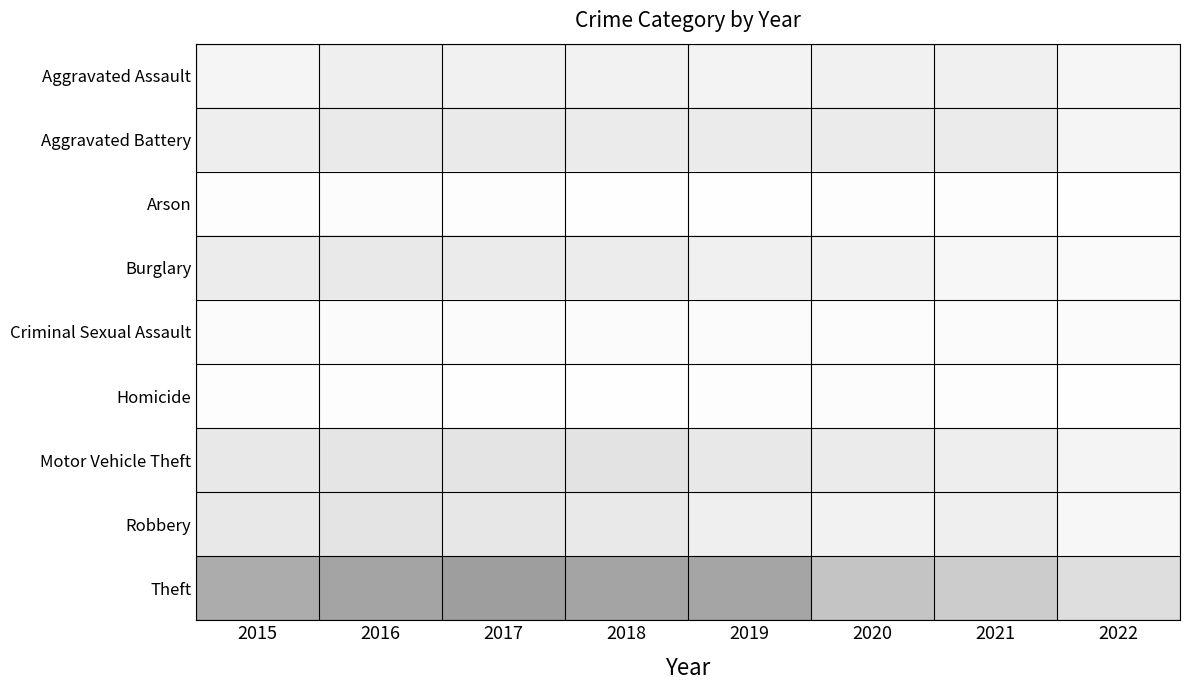

Reading left to right, list all the values displayed in this chart.

Aggravated Assault: 2015=95	2016=146	2017=131	2018=119	2019=113	2020=131	2021=142	2022=80
Aggravated Battery: 2015=154	2016=196	2017=191	2018=183	2019=182	2020=180	2021=181	2022=96
Arson: 2015=15	2016=25	2017=12	2018=8	2019=6	2020=12	2021=17	2022=5
Burglary: 2015=178	2016=201	2017=189	2018=176	2019=143	2020=116	2021=71	2022=45
Criminal Sexual Assault: 2015=31	2016=39	2017=38	2018=38	2019=37	2020=28	2021=29	2022=30
Homicide: 2015=13	2016=18	2017=8	2018=8	2019=14	2020=22	2021=20	2022=10
Motor Vehicle Theft: 2015=211	2016=245	2017=247	2018=256	2019=216	2020=184	2021=156	2022=98
Robbery: 2015=212	2016=247	2017=224	2018=204	2019=150	2020=124	2021=153	2022=72
Theft: 2015=774	2016=858	2017=916	2018=856	2019=841	2020=551	2021=474	2022=307